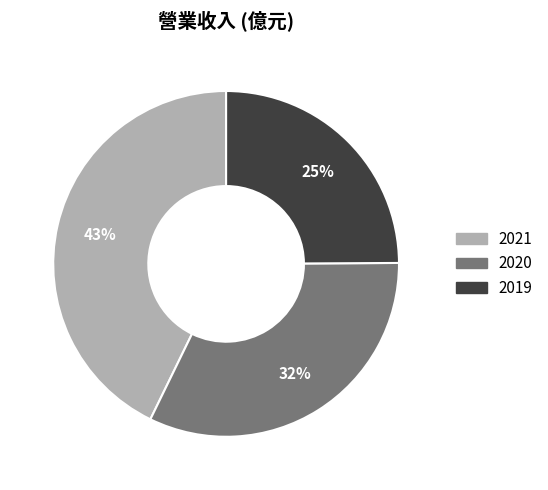

Which slice is the smallest?

2019